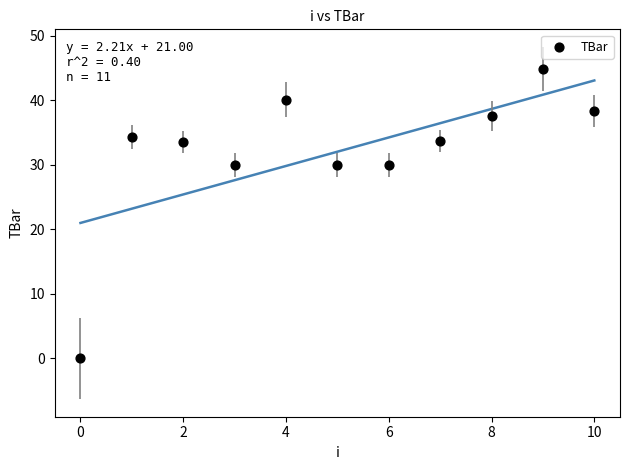

What is the range of Y values (max minus min)?

44.9